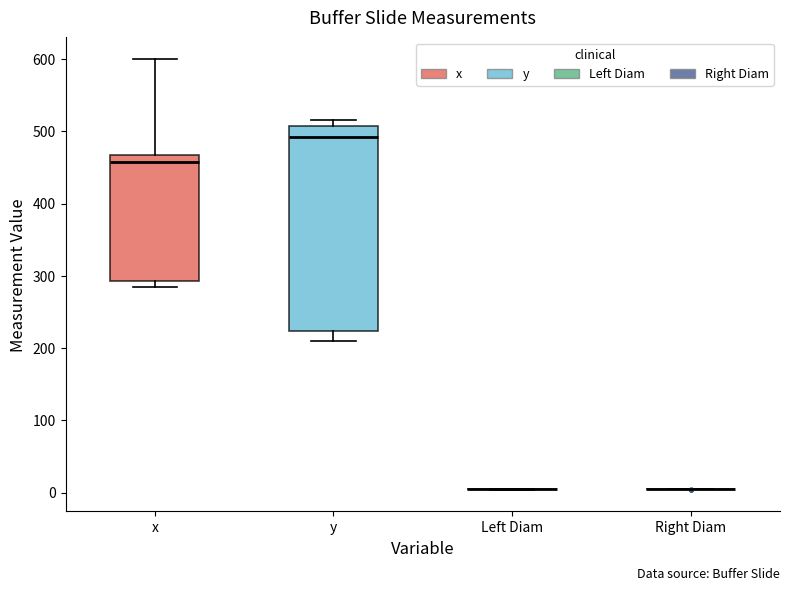

Where does the lower whisker of the box for y end on the y-axis? The values are not printed on the chart, so give them approximately, as read against the axis.

210